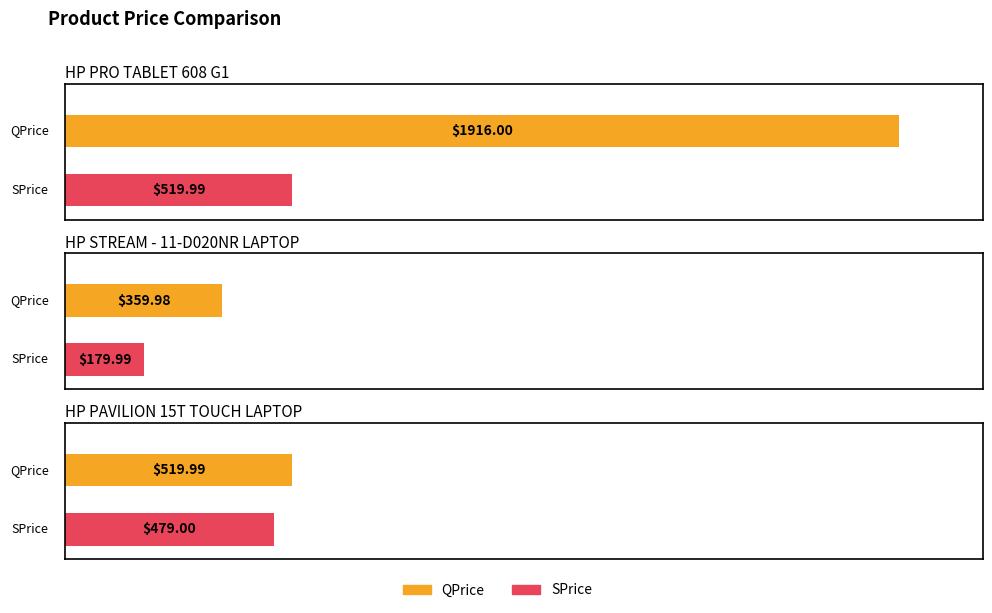

Does the chart contain any negative values?

No